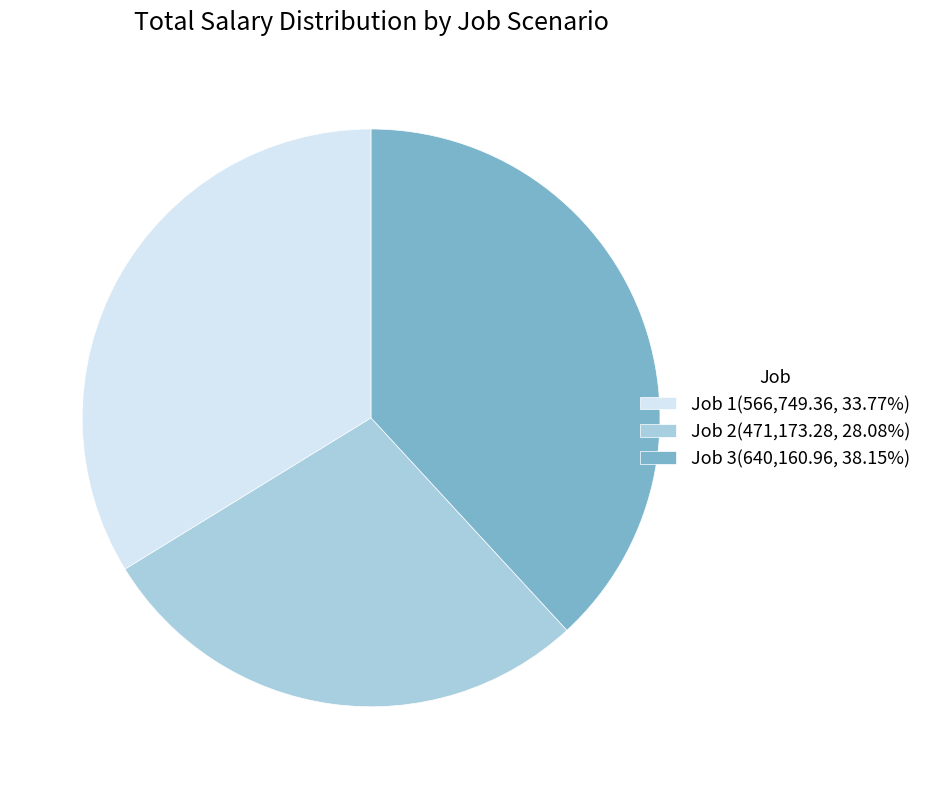

The Job 2 slice represents 28% of the pie. True or false?

True